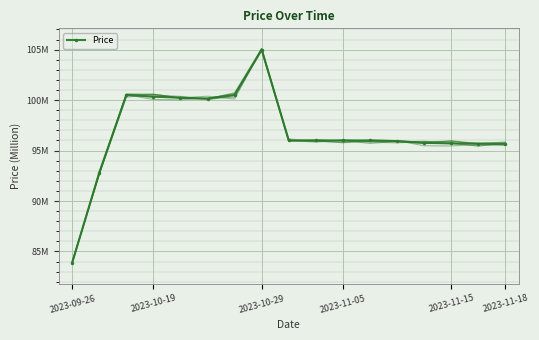

What is the lowest value of the Price series?

83.9